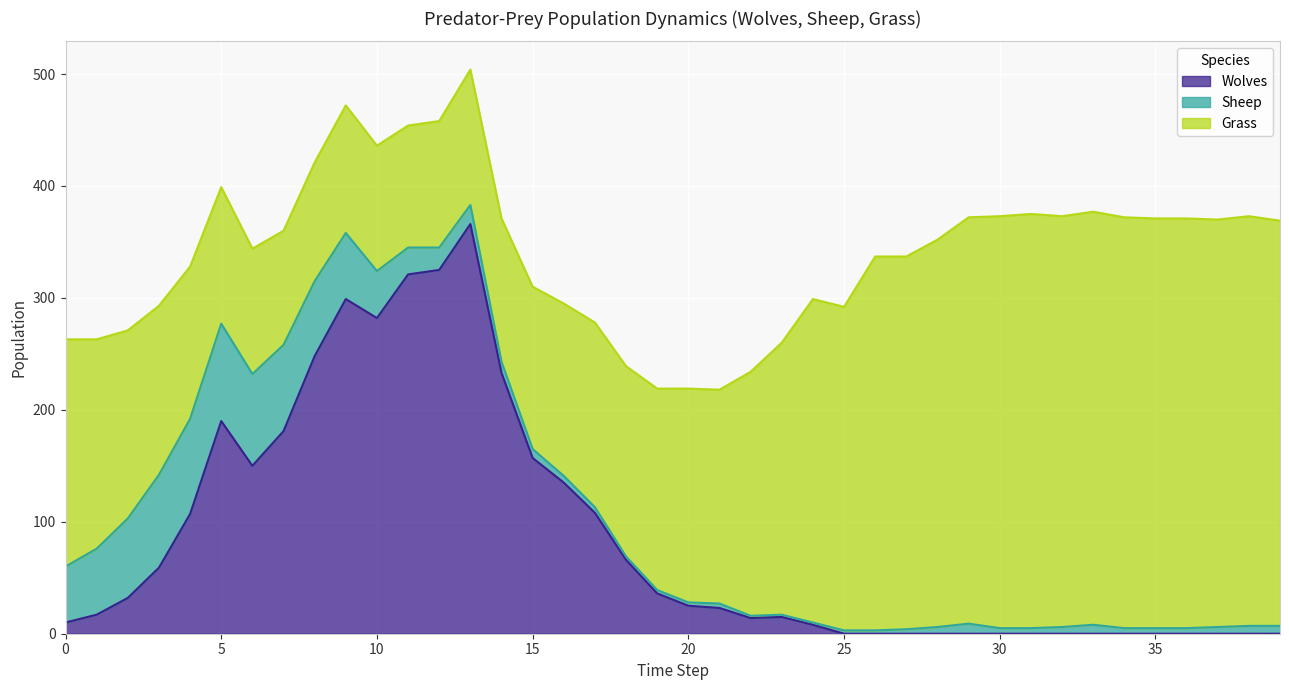

Reading left to right, extract all data points from this chart.

Wolves: 10	17	32	59	107	190	150	181	248	299	282	321	325	366	233	157	135	108	66	36	25	23	14	15	8	0	0	0	0	0	0	0	0	0	0	0	0	0	0	0
Sheep: 50	59	71	83	85	87	82	77	67	59	42	24	20	17	10	8	6	5	3	3	3	4	2	2	2	3	3	4	6	9	5	5	6	8	5	5	5	6	7	7
Grass: 203	187	168	151	136	122	112	102	106	114	112	109	113	121	128	145	154	165	170	180	191	191	218	243	289	289	334	333	346	363	368	370	367	369	367	366	366	364	366	362